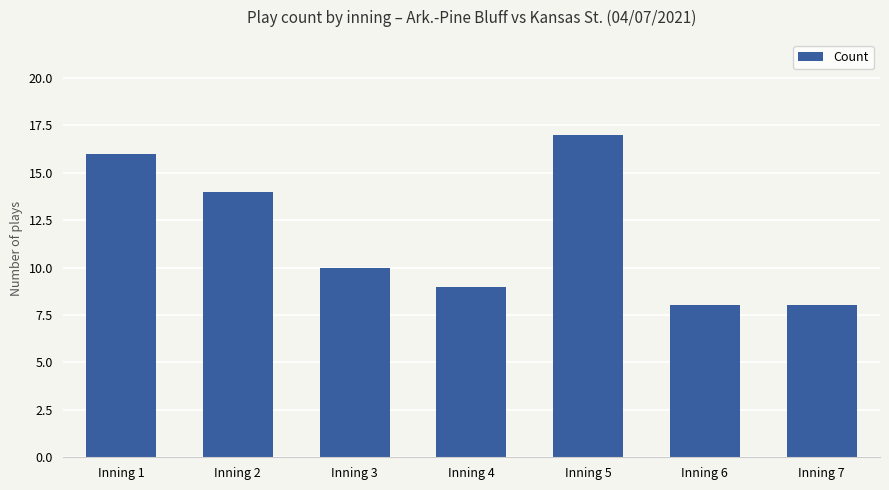

Is it true that the value at Inning 7 is 14?

False